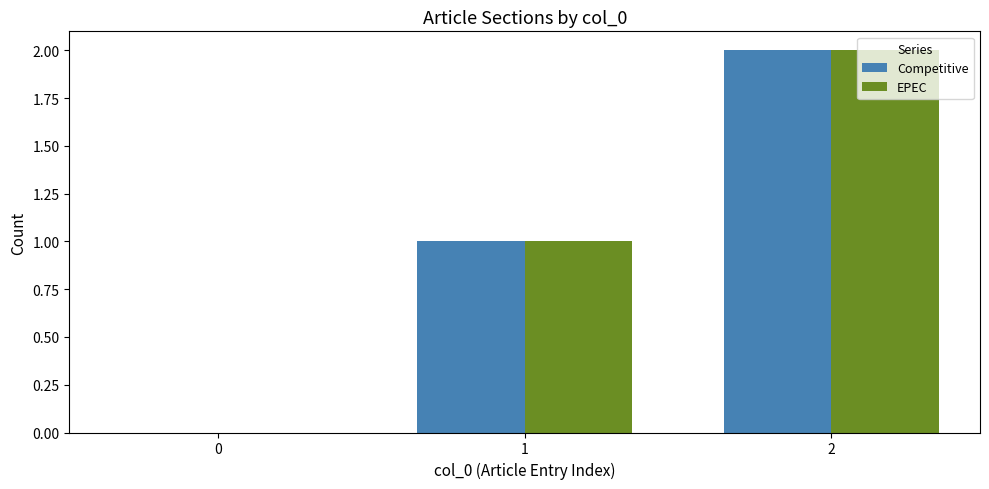

True or false: Competitive has a value of 1 at 2.

False